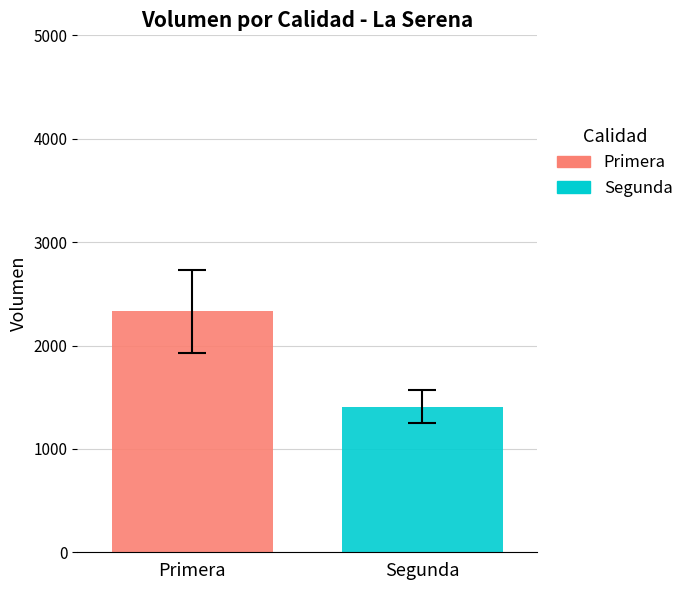

Which series has the widest spread of values?

Primera